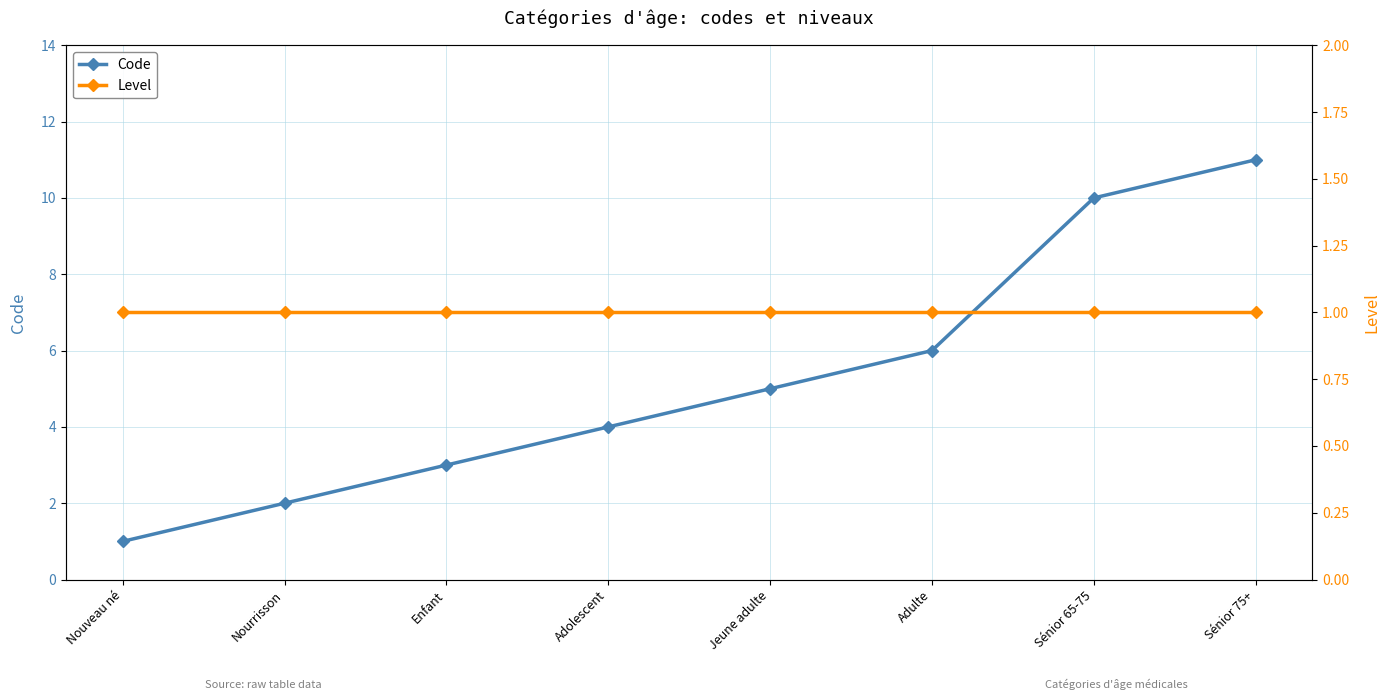

What is the sum of all Level values?

8